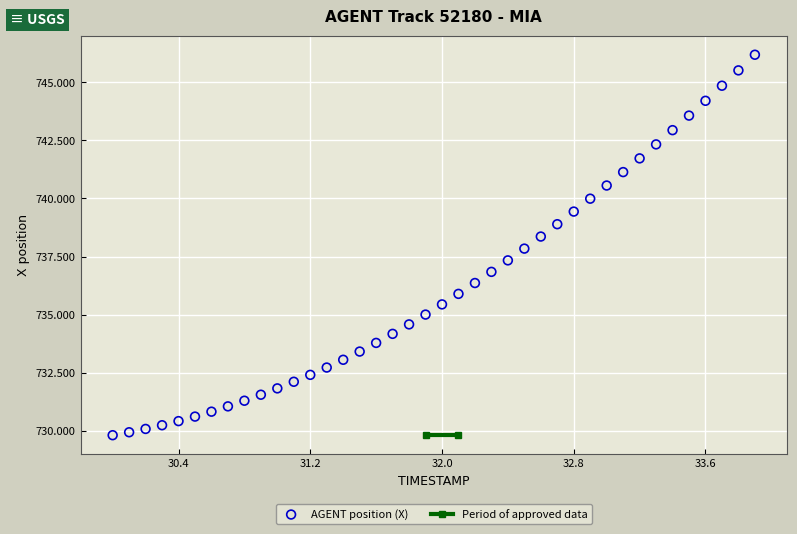

What is the range of X values (max minus min)?

3.9